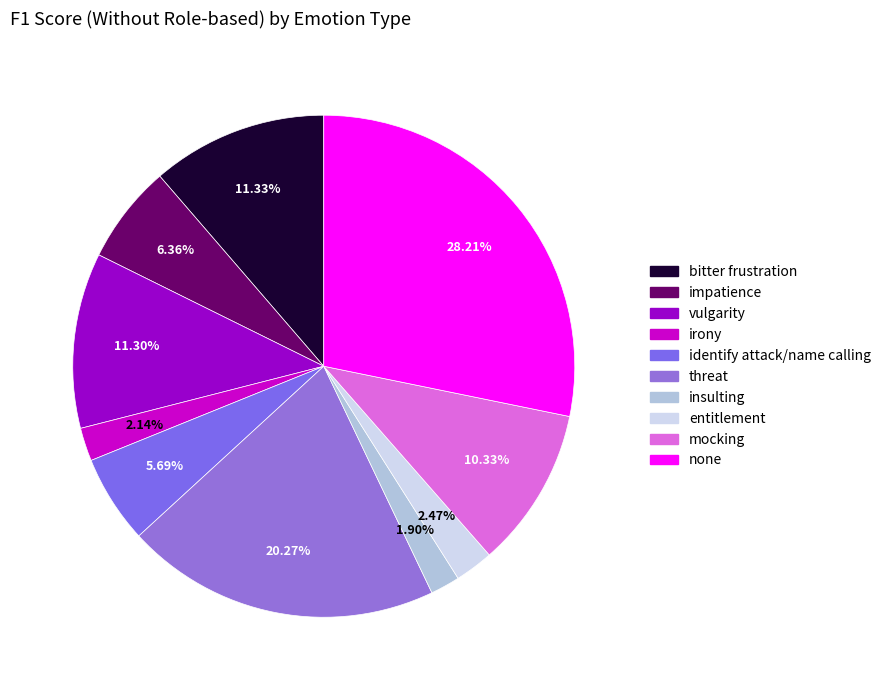

Does insulting represent more than half of the total?

No